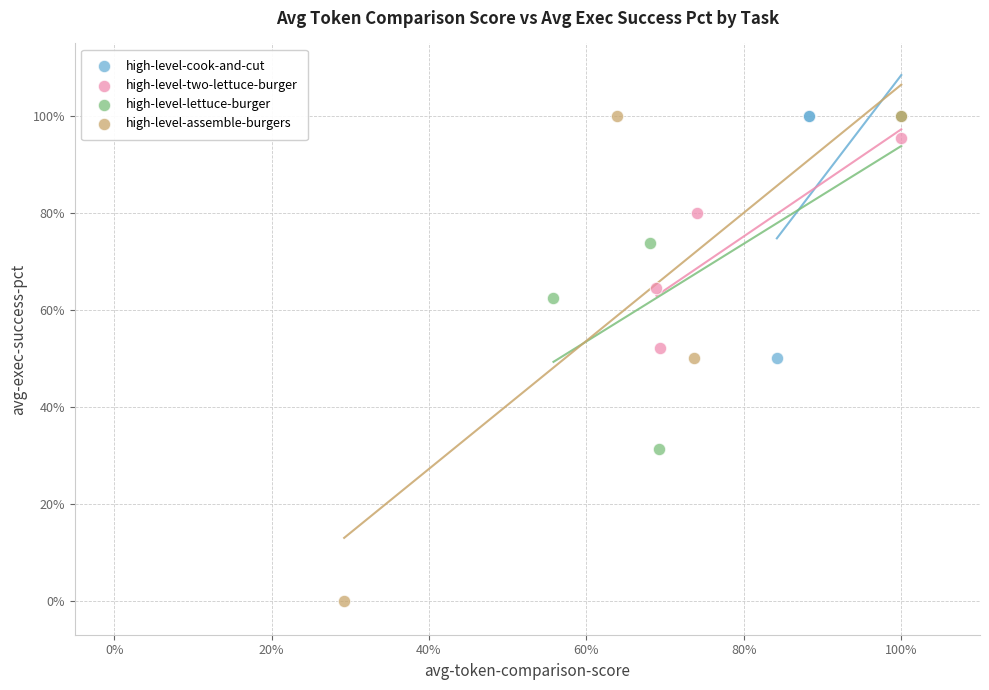

What are all the series names shown in the legend?

high-level-cook-and-cut, high-level-two-lettuce-burger, high-level-lettuce-burger, high-level-assemble-burgers